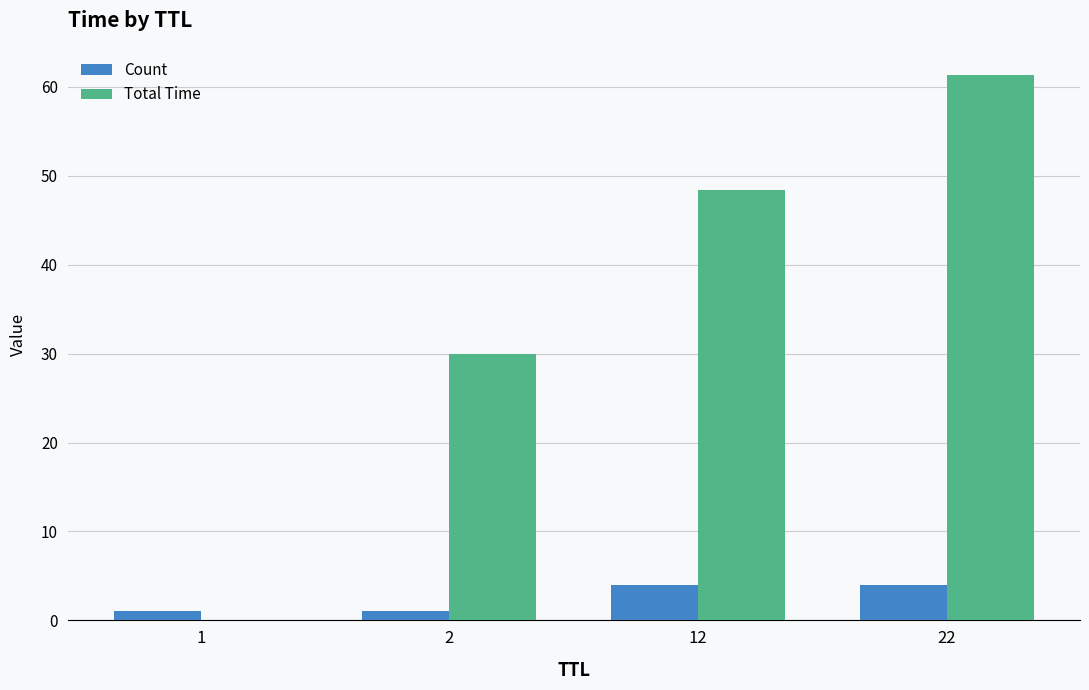

Count the number of data series in this chart.

2